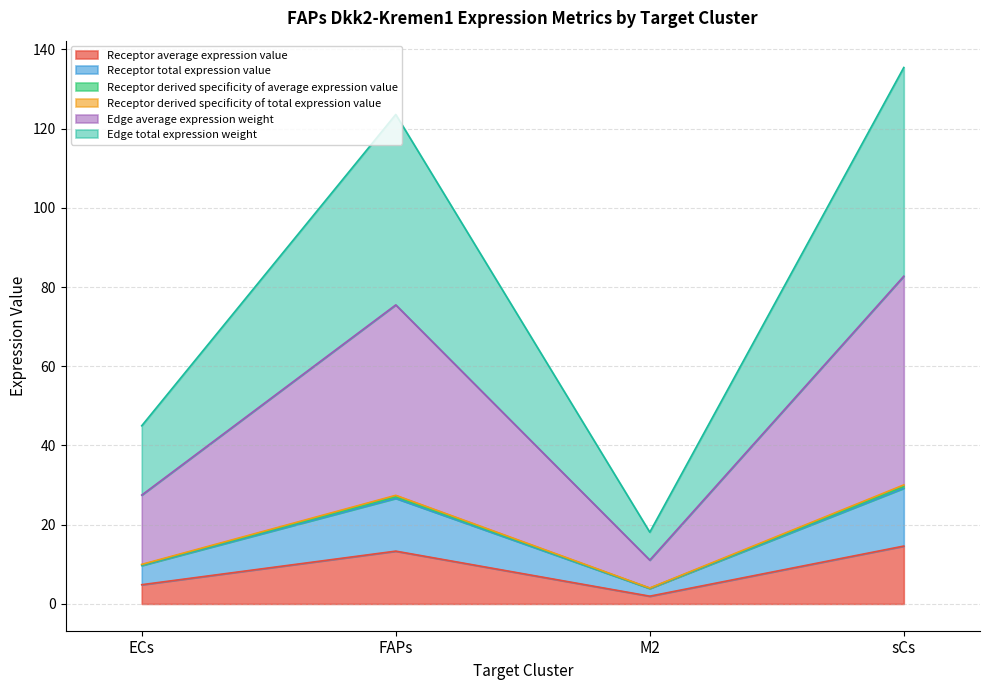

True or false: Receptor total expression value and Receptor derived specificity of average expression value intersect in this chart.

False